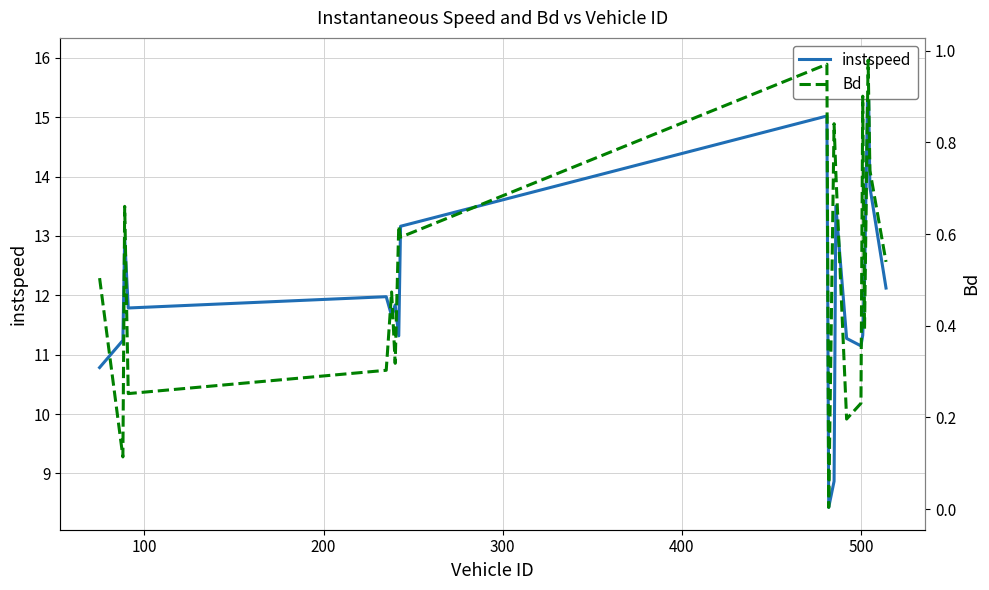

In Bd, how many points are lower than both neighbors (excluding endpoints)?

7